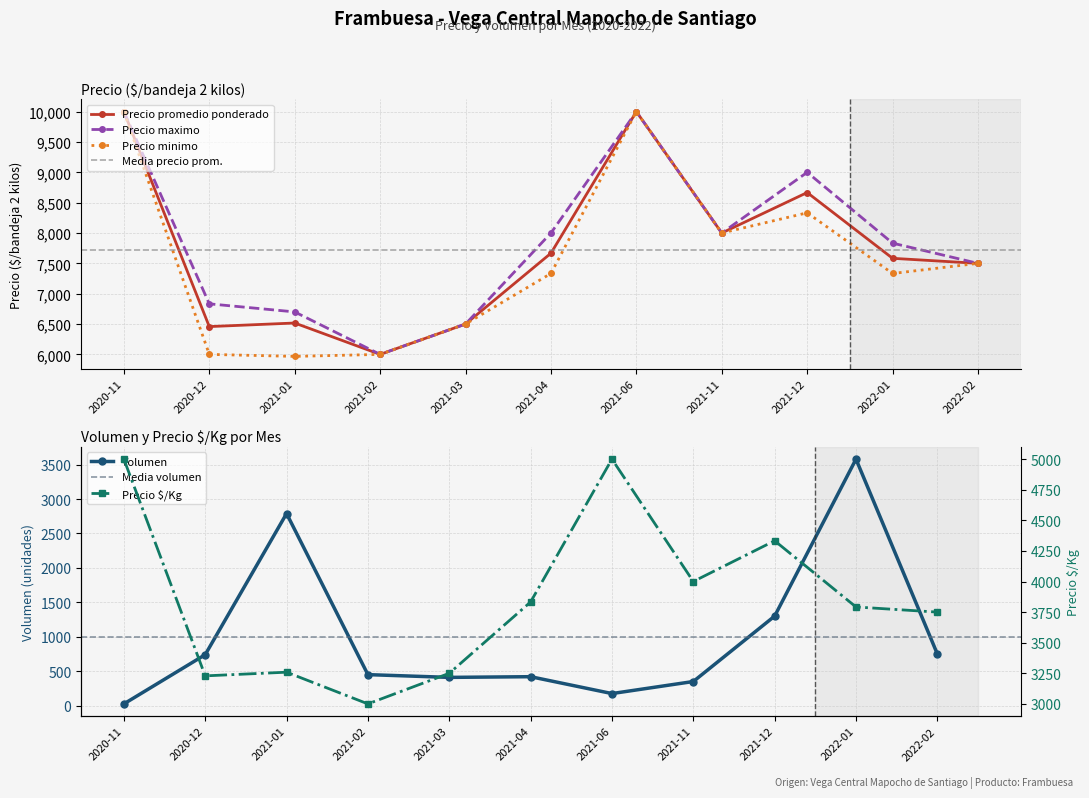

Which series has the widest spread of values?

Precio minimo